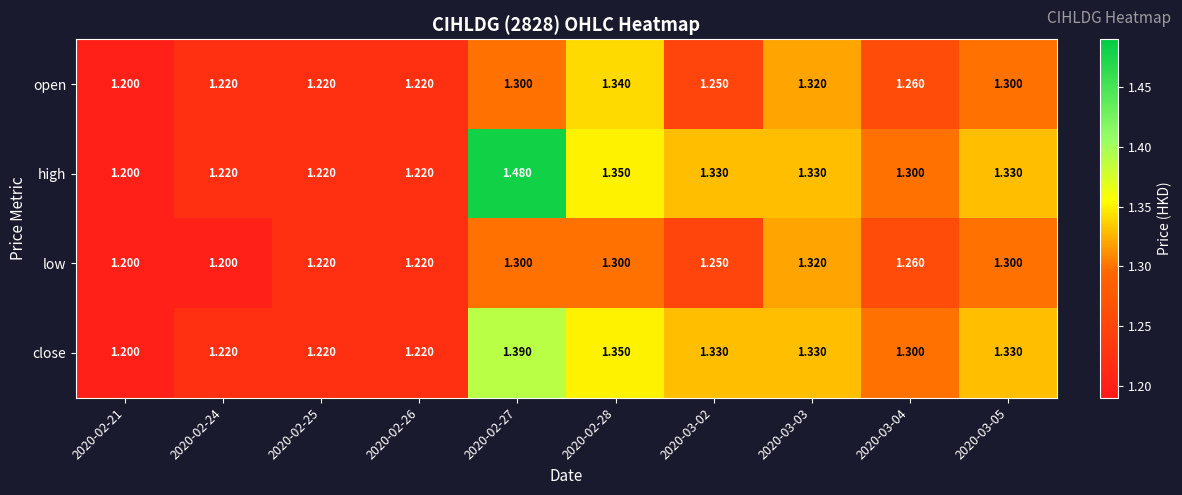

Is the value of open at 2020-02-24 greater than the value of low at 2020-03-03?

No